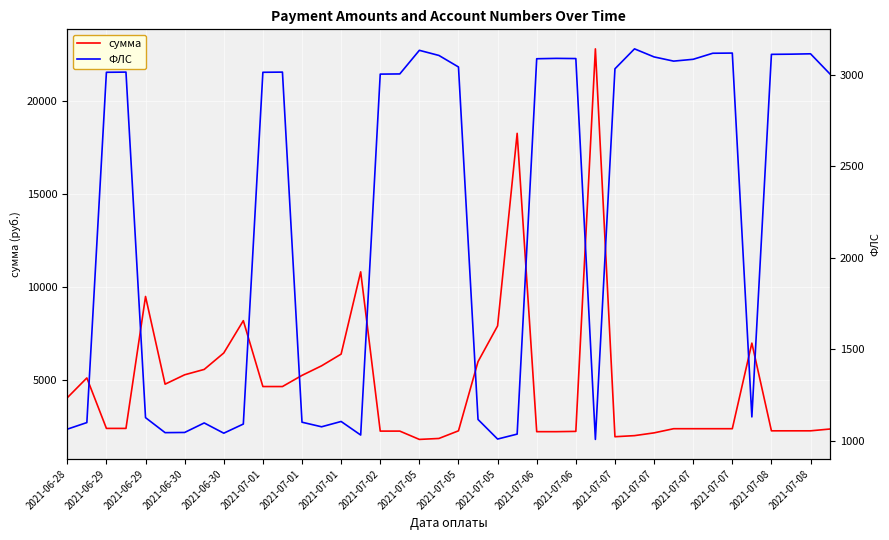

Between which two adjacent categories do ФЛС and сумма first intersect?

2021-06-29 and 2021-06-29